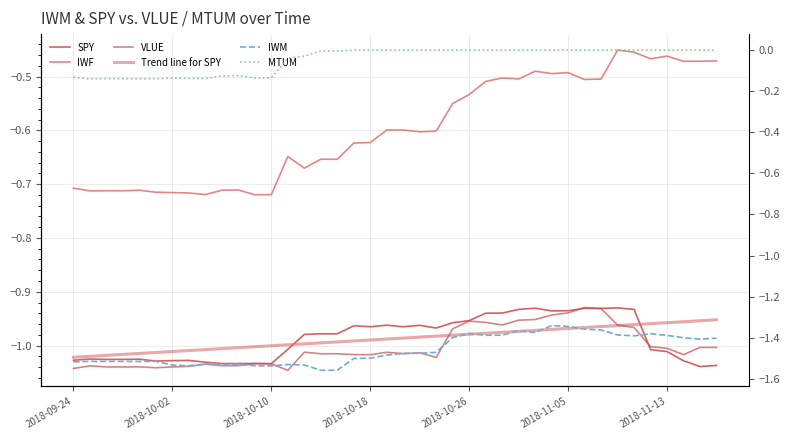

Rank the series by their maximum value, from highest to lowest.

MTUM, IWF, VLUE, SPY, Trend line for SPY, IWM